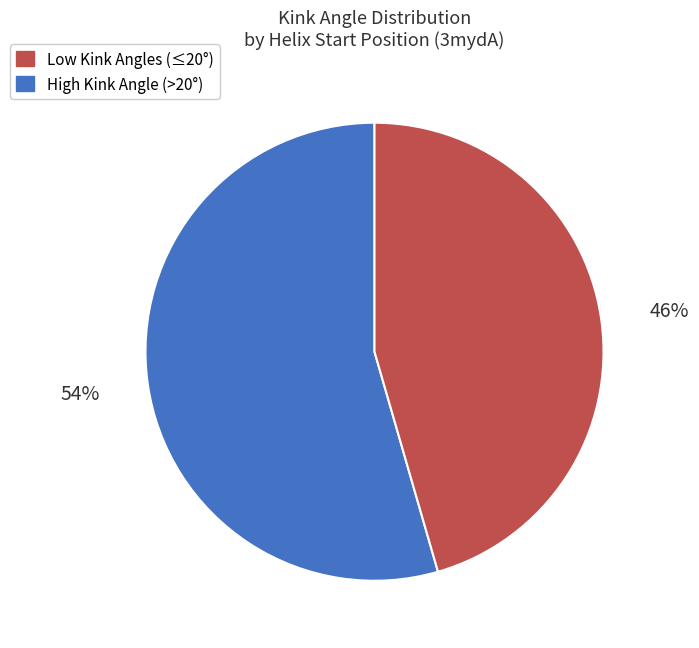

Is there a majority slice in this chart?

Yes